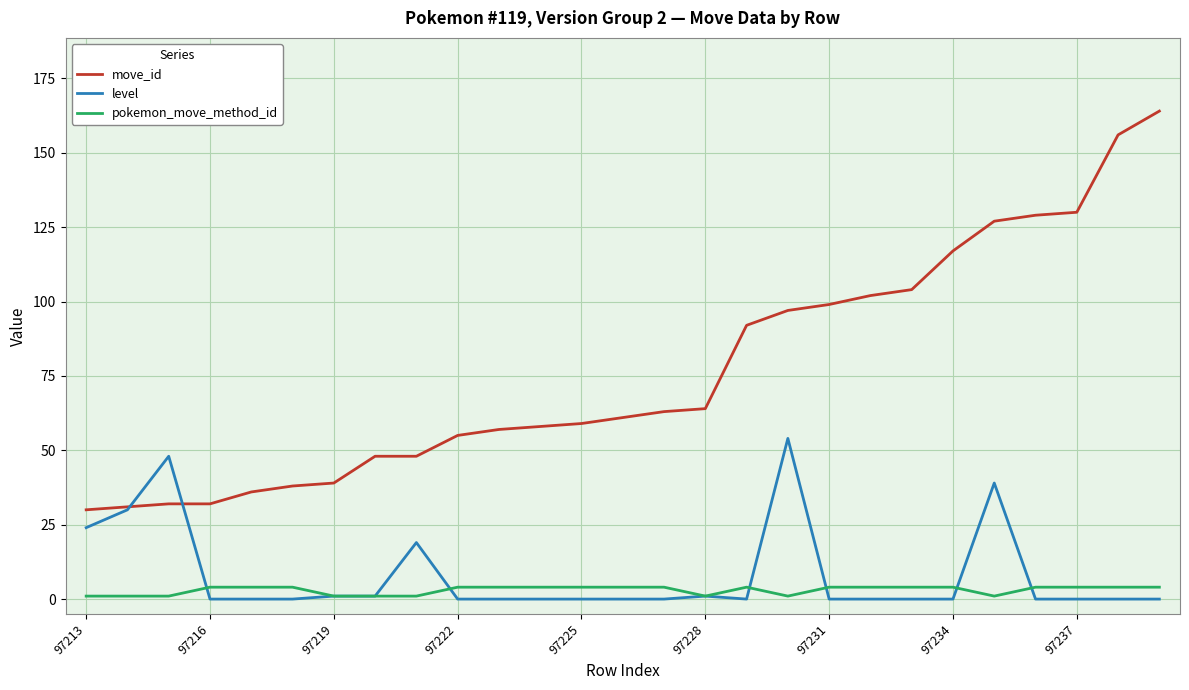

What is the maximum value for pokemon_move_method_id?

4